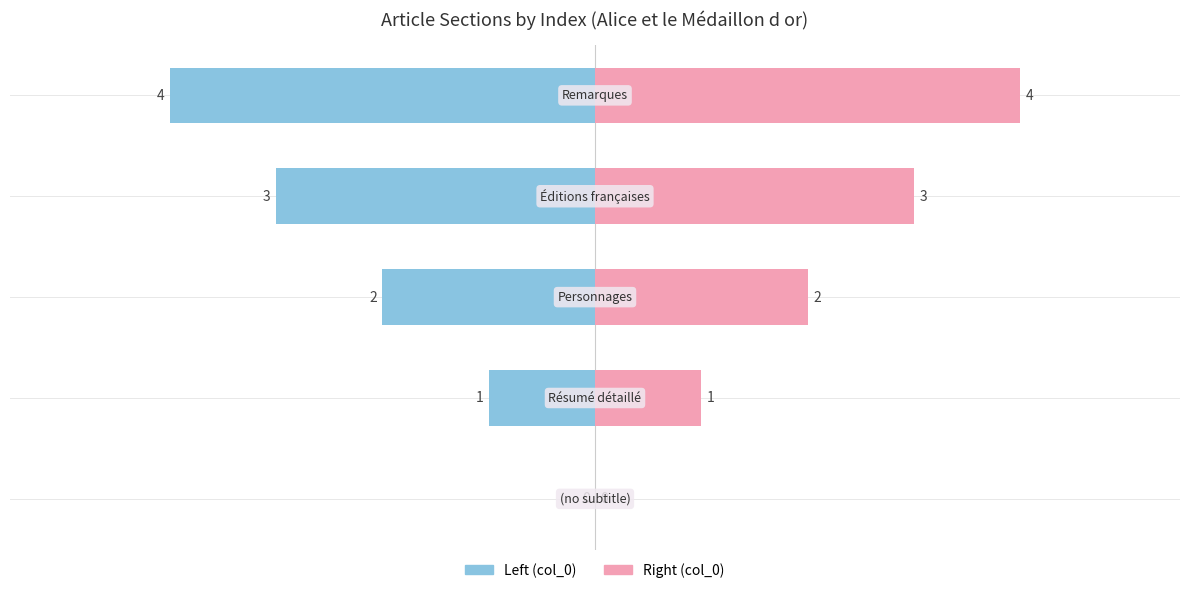

What is the value of the col_0 (left) bar at the 3rd from the left?

-2